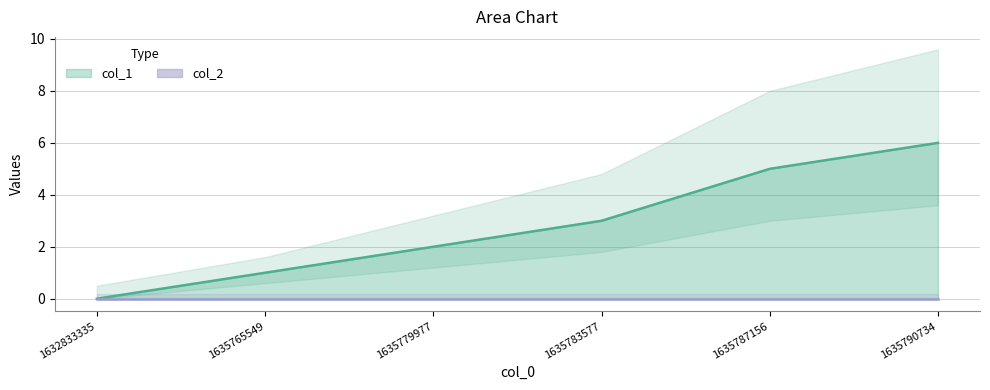

Which has a higher value, 1632833335 or 1635787156?

1635787156